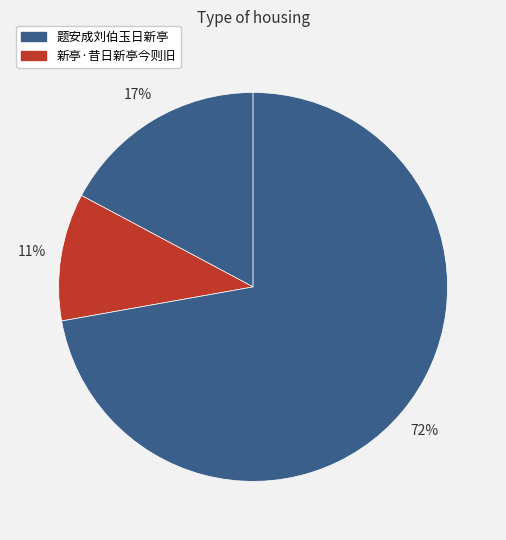

Rank the categories by value from lowest to highest.

新亭·昔日新亭今则旧, 题安成刘伯玉日新亭, 题安成刘伯玉日新亭